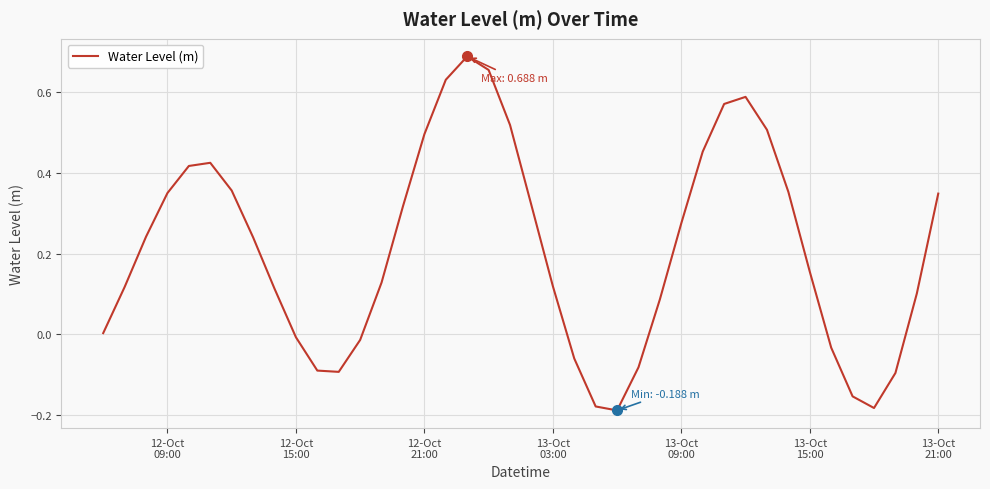

Is this an area chart (filled region under the line)?

No